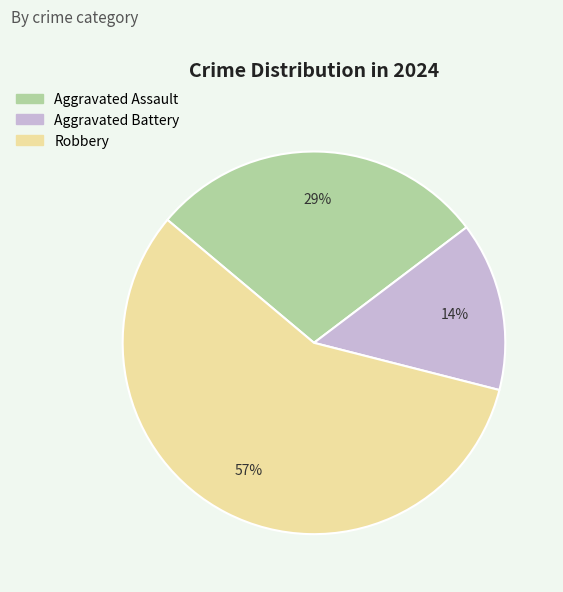

Which slice is the smallest?

Aggravated Battery